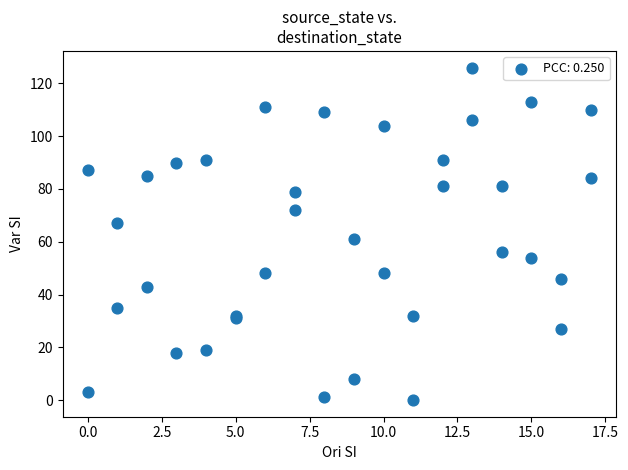

What Y value in the scatter plot is closest to 63?

61